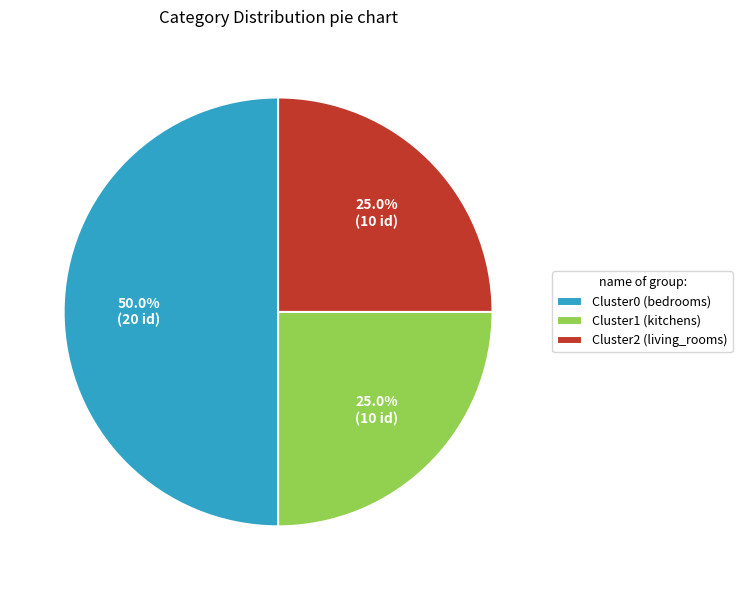

Combined, what portion of the pie is Cluster0 (bedrooms) and Cluster2 (living_rooms)?

75.0%